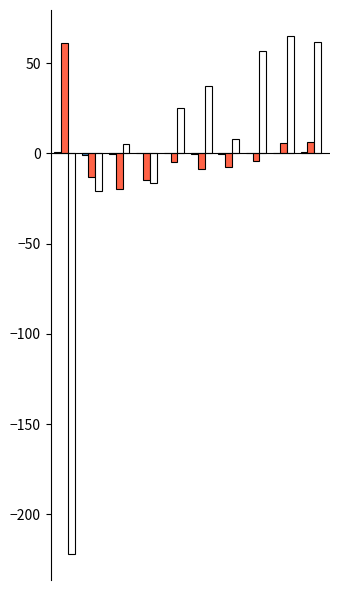

What is the greatest value displayed?

65.0